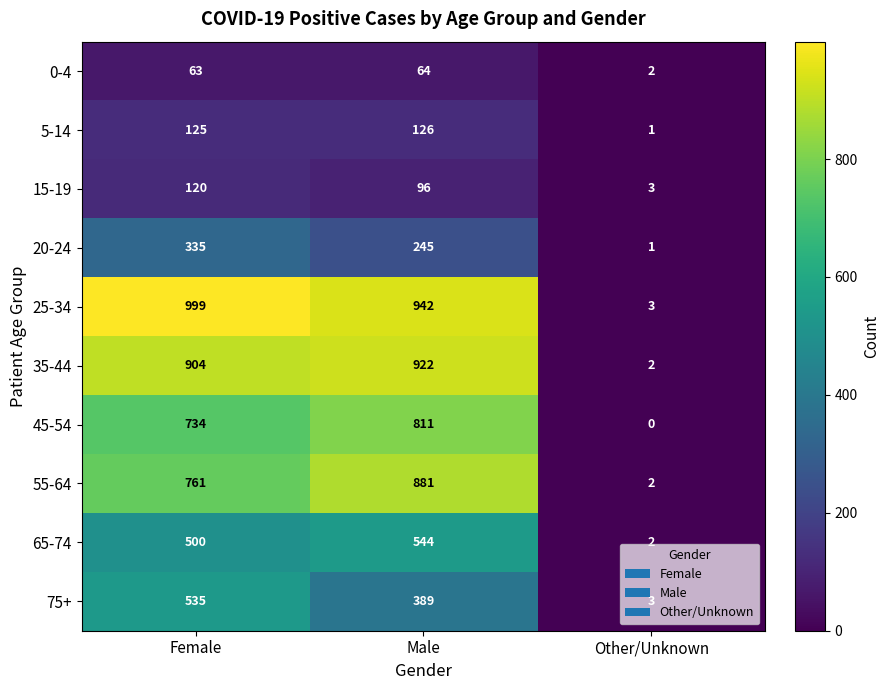

What is the difference between the highest and lowest values at Male?

878